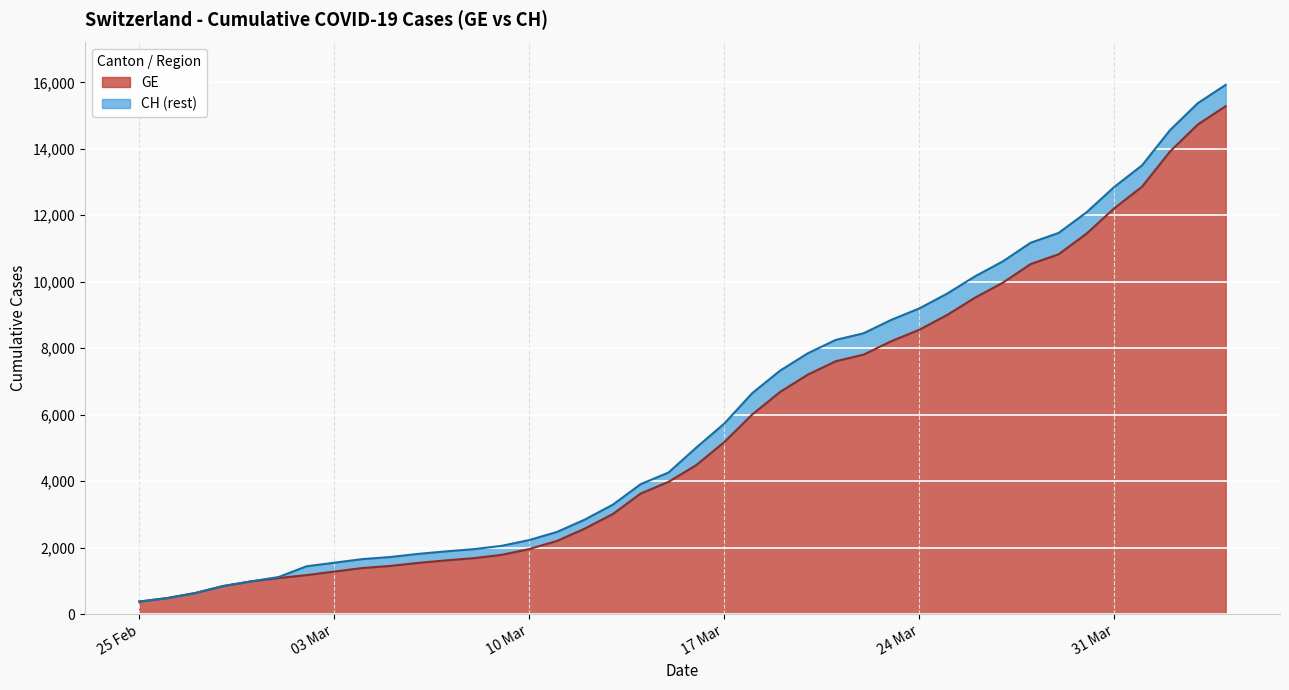

The value of GE at 2020-03-13 is 3010. True or false?

True